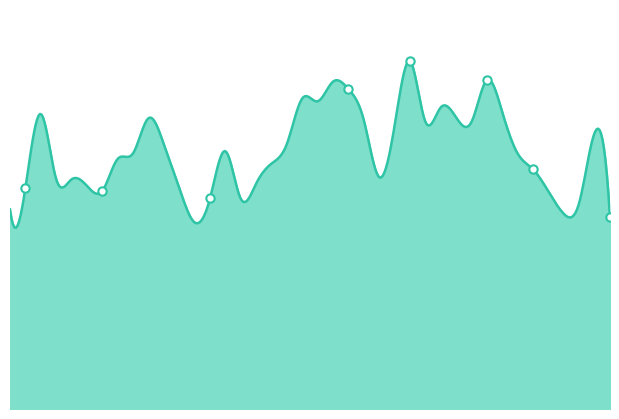

What is the sum of all values?

10458617